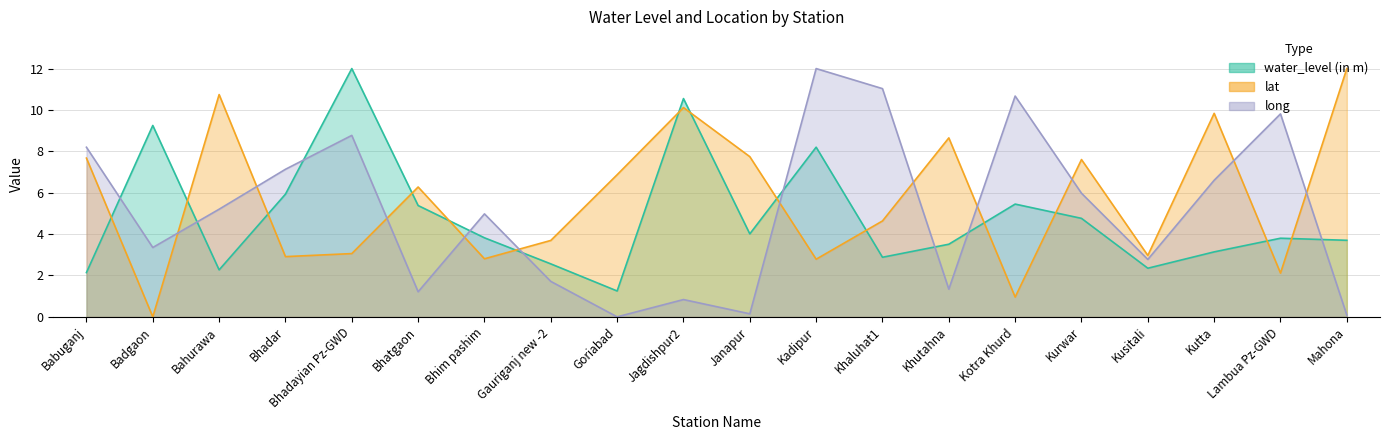

Does the chart have visible grid lines?

Yes